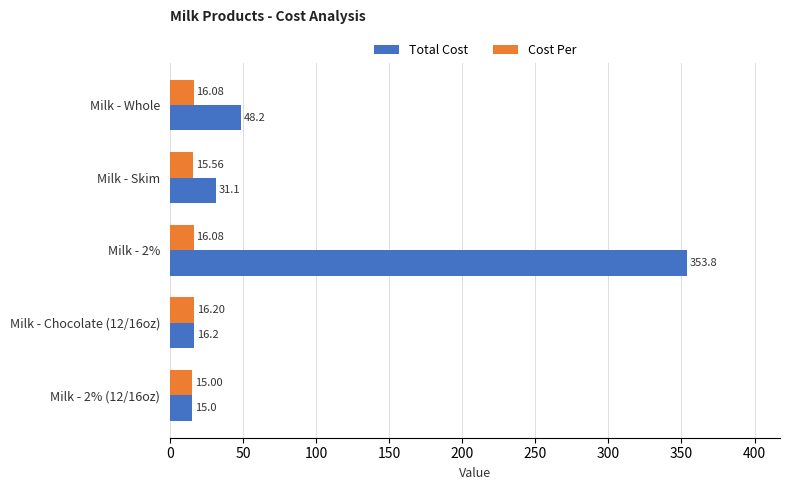

Rank the categories by Total Cost value from lowest to highest.

Milk - 2% (12/16oz), Milk - Chocolate (12/16oz), Milk - Skim, Milk - Whole, Milk - 2%